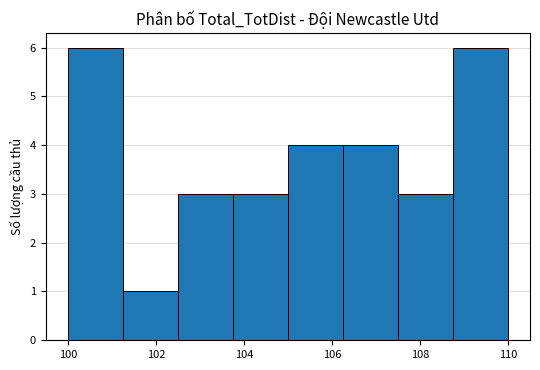

What is the height of the bar covering 101.25 to 102.50 on the x-axis? Neither the bar edges nor the heights are printed on the chart, so give them approximately, as read against the axes.

1